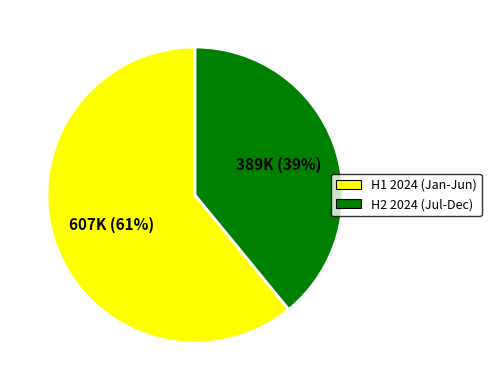

Is there a majority slice in this chart?

Yes